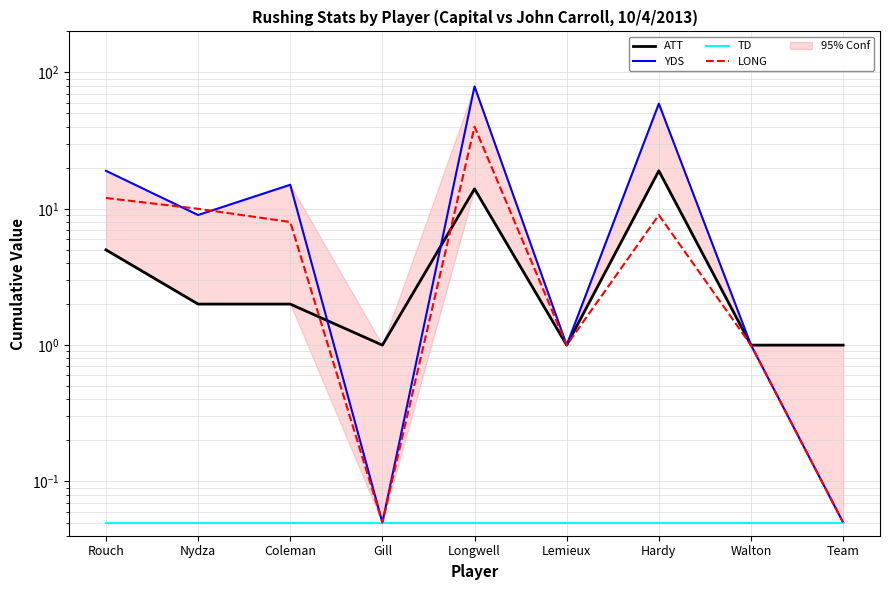

What is the total value across all series at Lemieux?

3.0